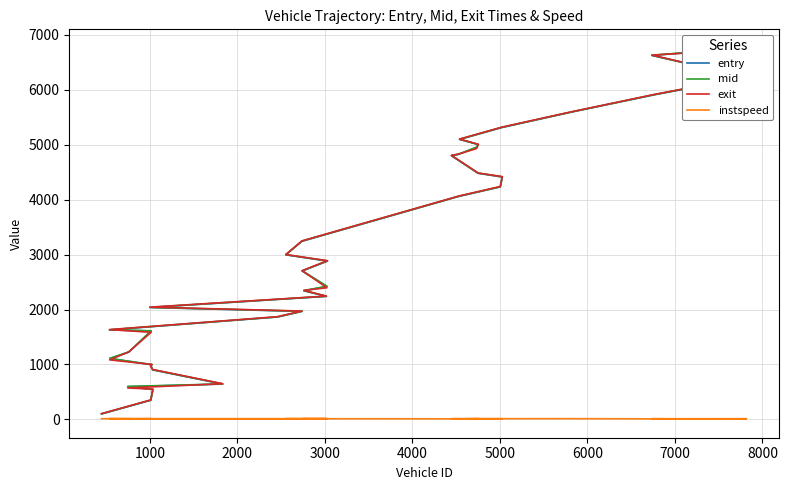

The value of mid at 18 is 3891.0. True or false?

False